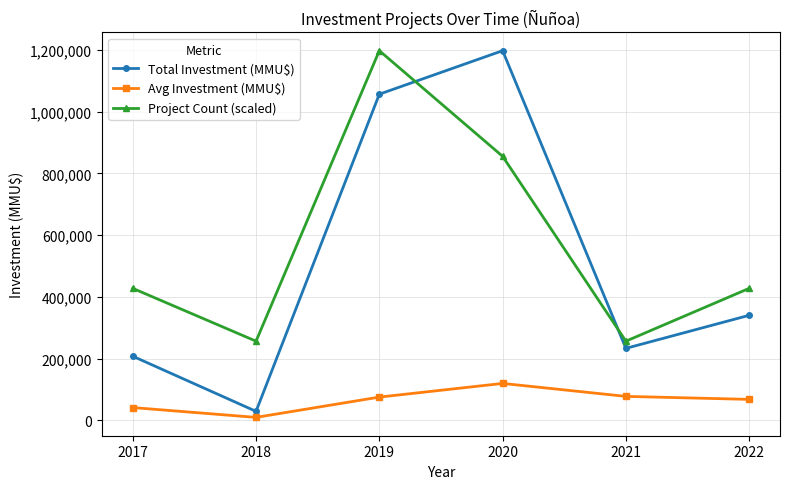

List the labels in order of Total Investment (MMU$) value, smallest first.

2018, 2017, 2021, 2022, 2019, 2020